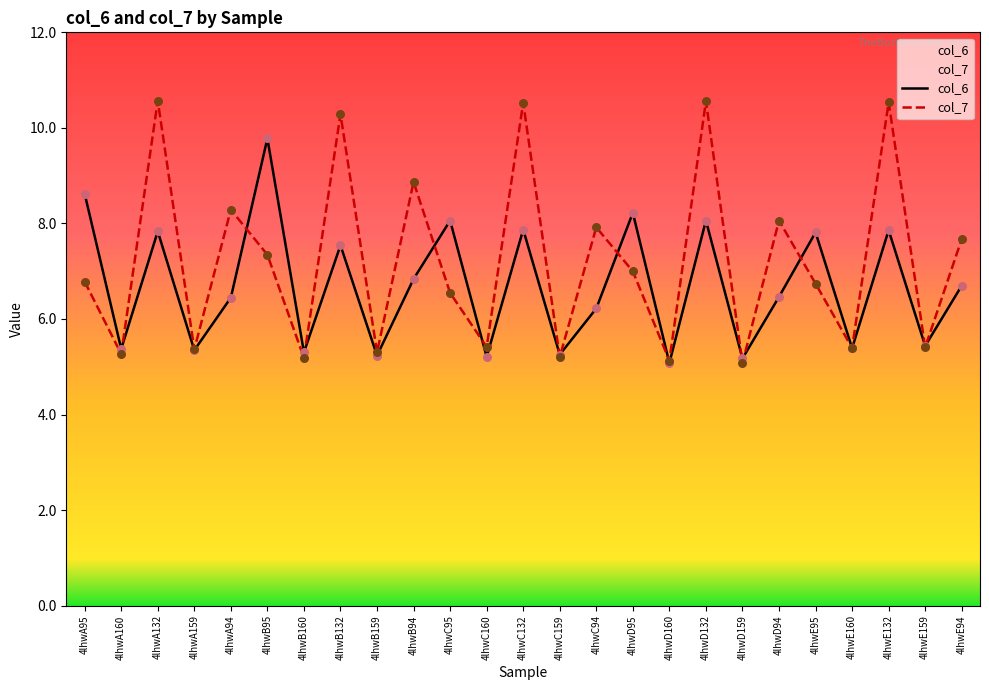

Is the value of col_6 at 4lhwE95 greater than the value of col_7 at 4lhwA95?

Yes